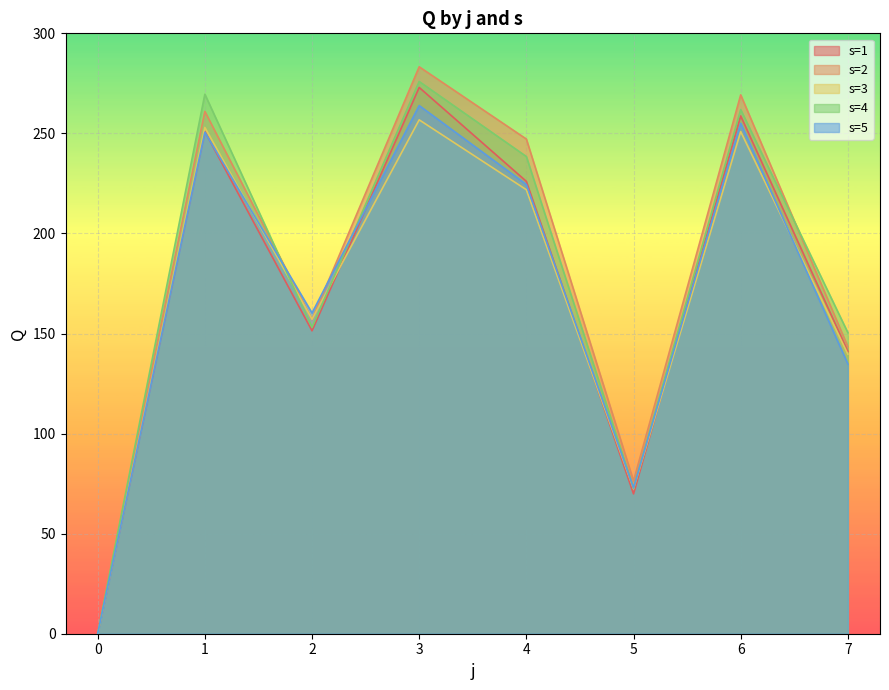

True or false: s=1 and s=4 cross at least once.

False